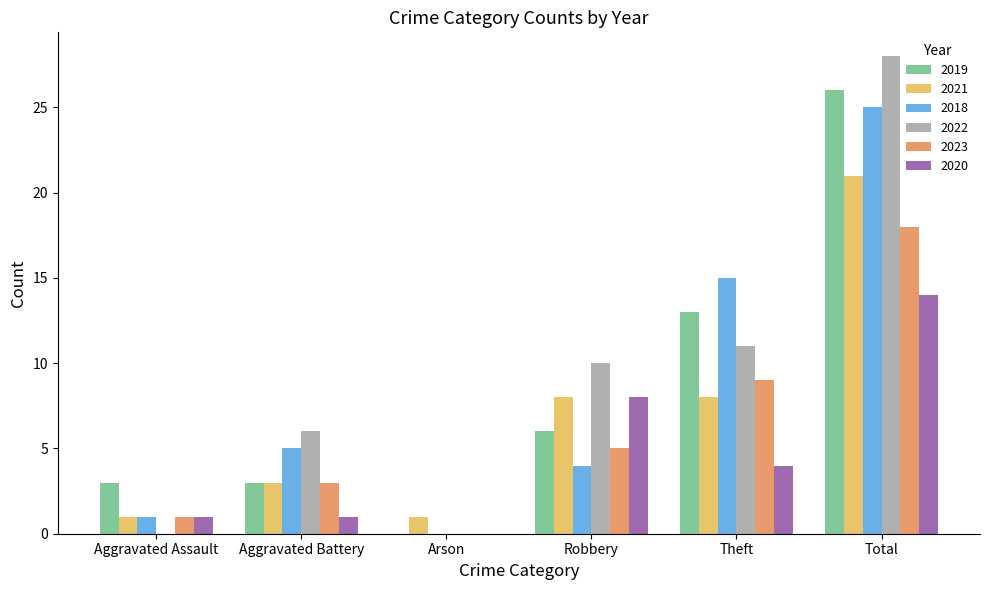

At which category is the sum across all series the highest?

Total